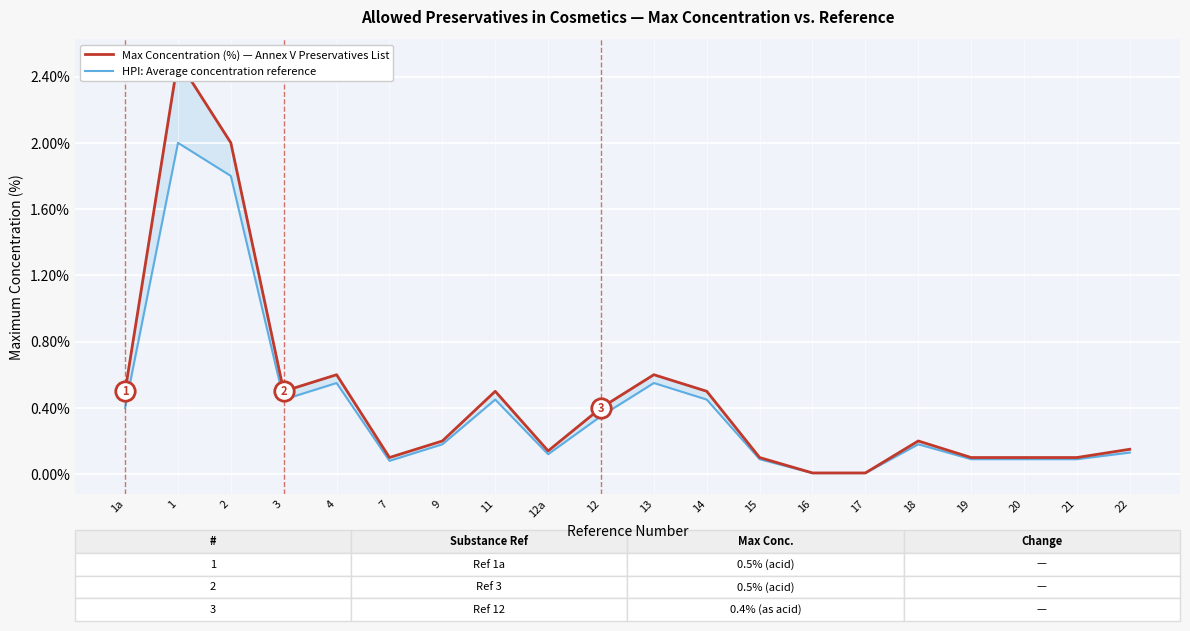

Is the value of HPI: Average concentration reference at 18 greater than the value of Max Concentration (%) — Annex V Preservatives List at 1a?

No